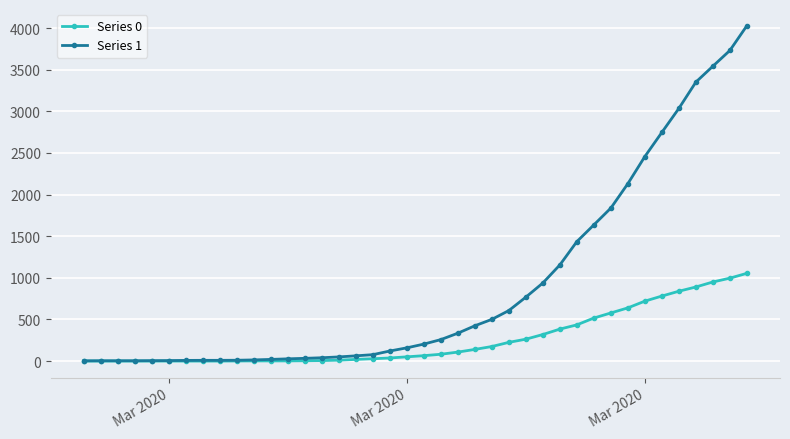

Which series has the largest total across all categories?

Series 1